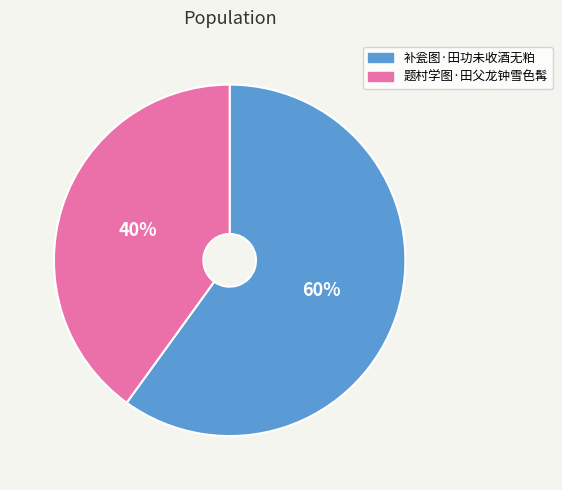

What is the ratio of the value at 补瓮图·田功未收酒无粕 to the value at 题村学图·田父龙钟雪色髯?

1.5